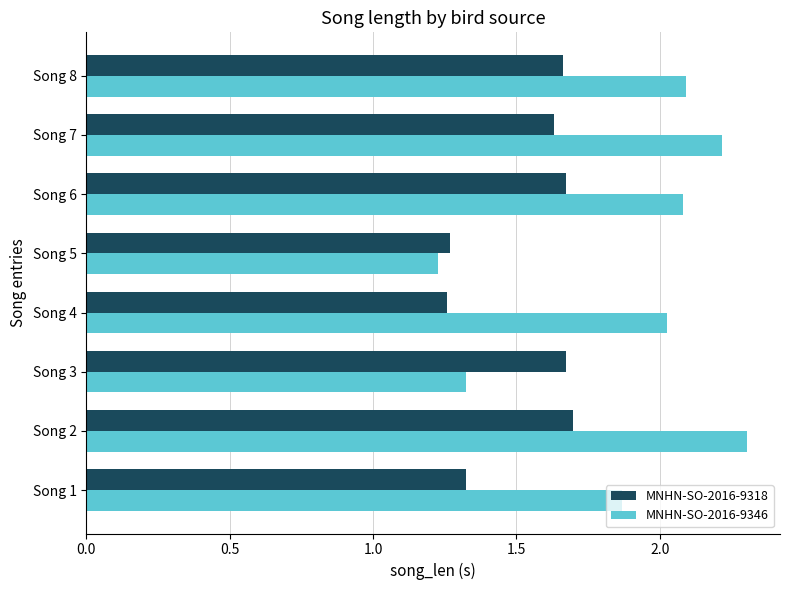

What is the approximate value of MNHN-SO-2016-9346 at Song 2?

2.3